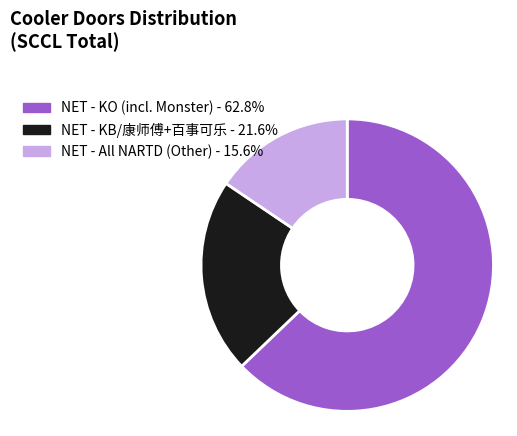

Is NET - All NARTD (Other) - 15.6% the majority of the pie?

No